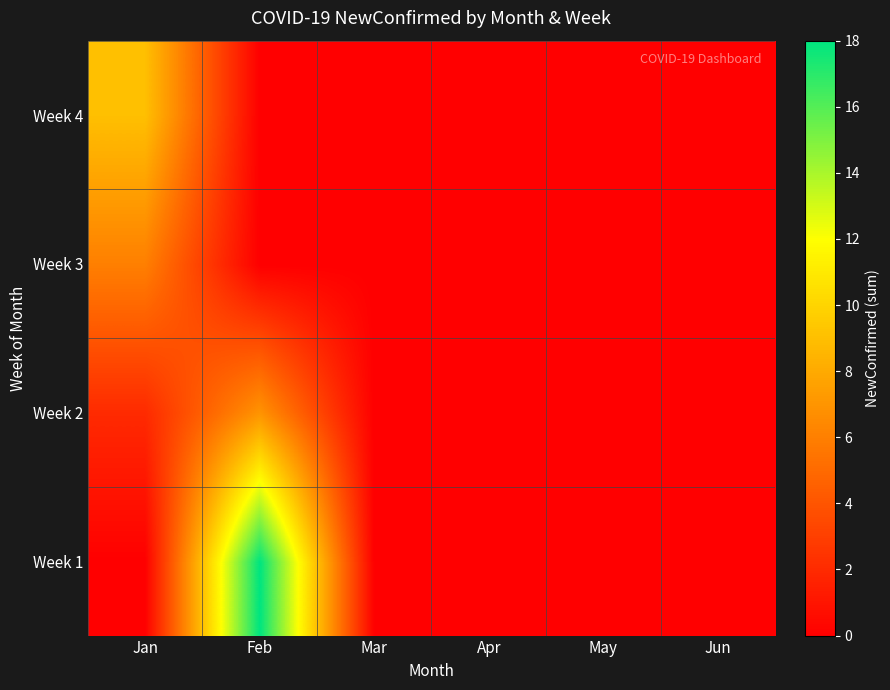

How many categories are shown in the chart?

6